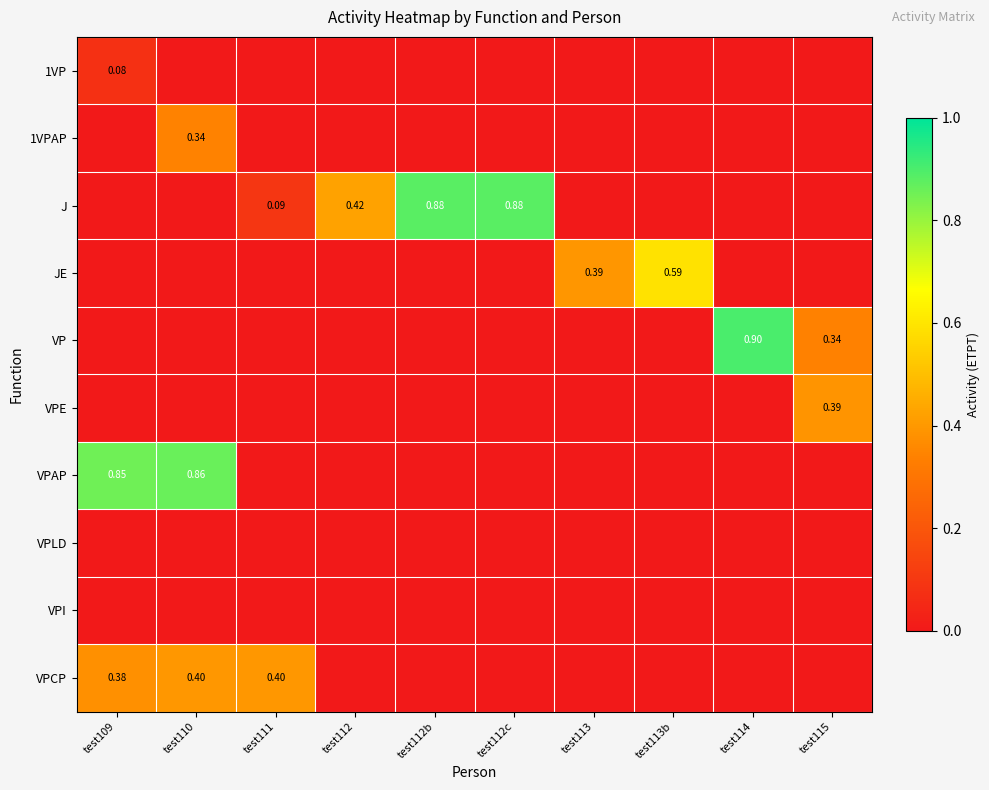

Is the value of 1VP at test109 greater than the value of VPCP at test110?

No